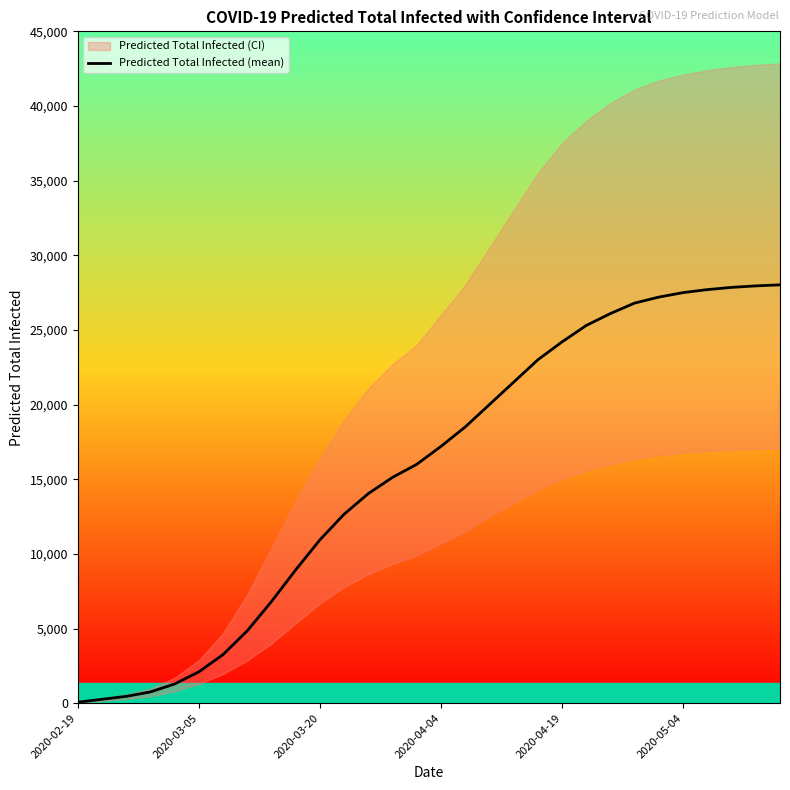

What is the value of the 27th point from the left?

27700